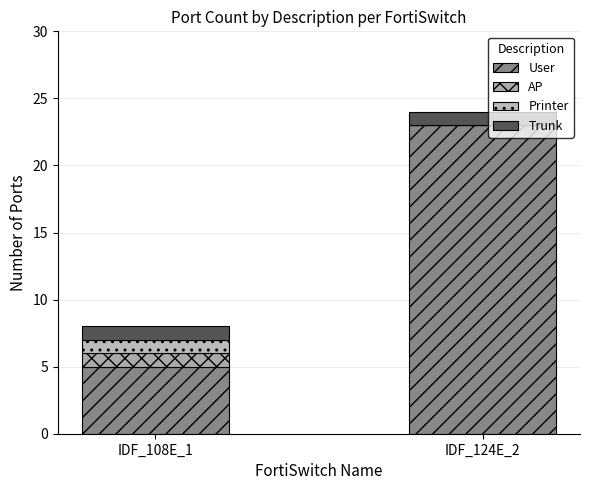

How many distinct data groups are displayed?

4